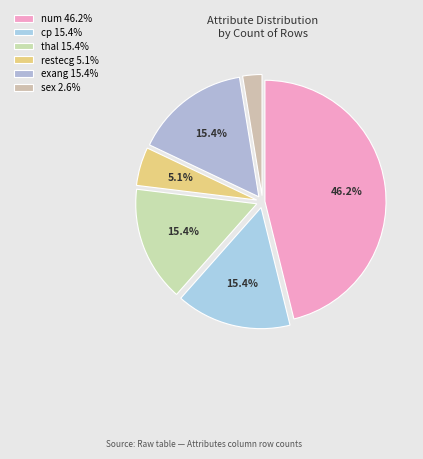

How many segments does this pie chart have?

6